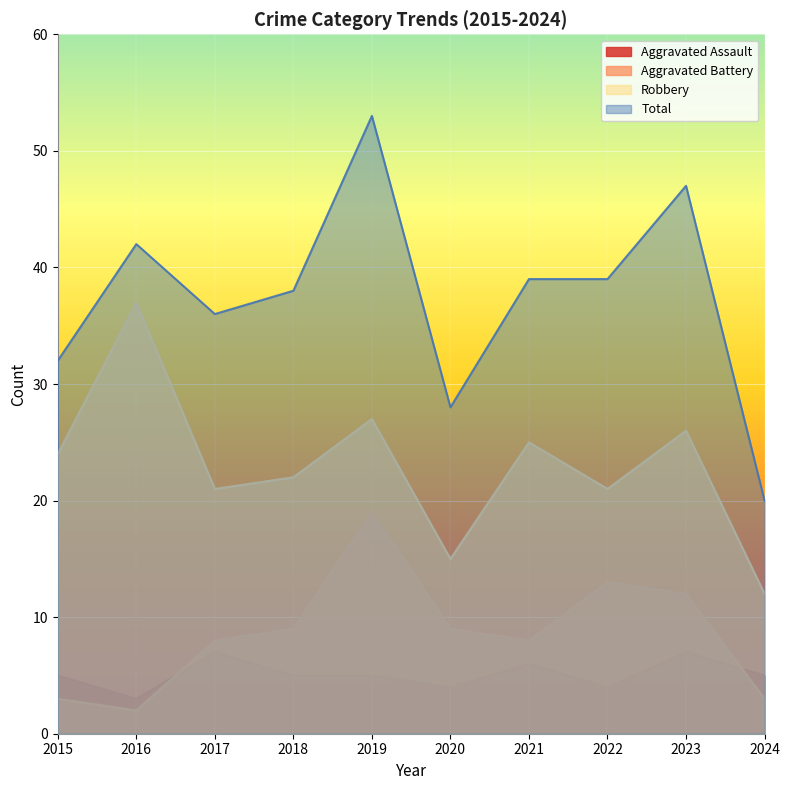

What is the difference between the second highest and second lowest values in the Robbery series?

12